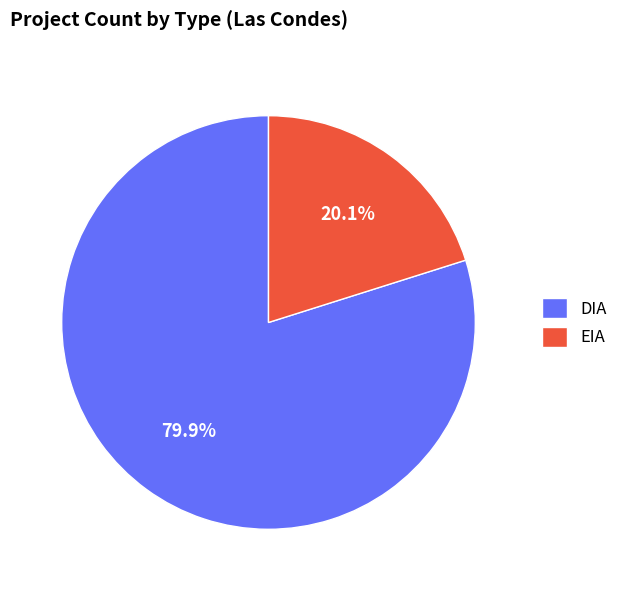

Rank the categories by value from lowest to highest.

EIA, DIA